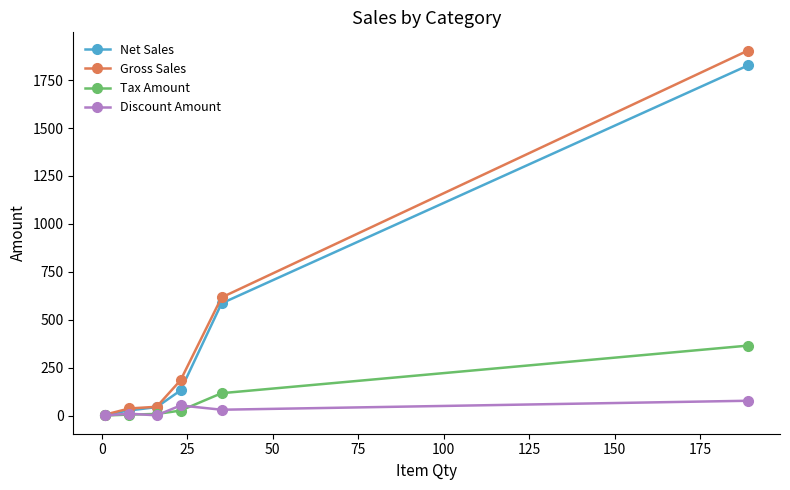

Which series has the largest range (max minus min)?

Gross Sales